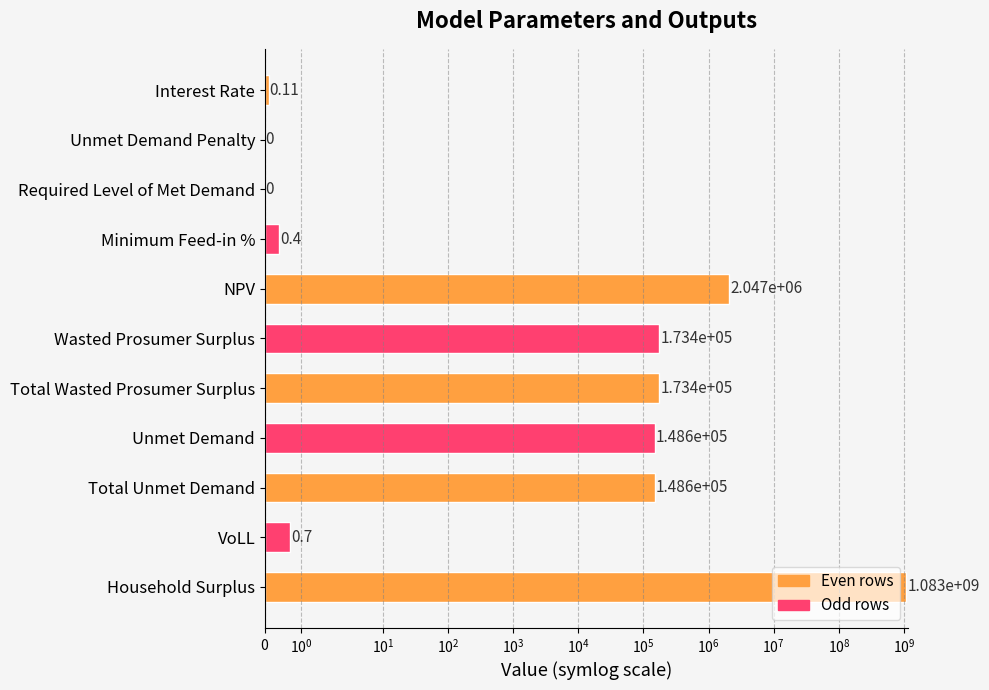

How many data points are less than 148585?

5